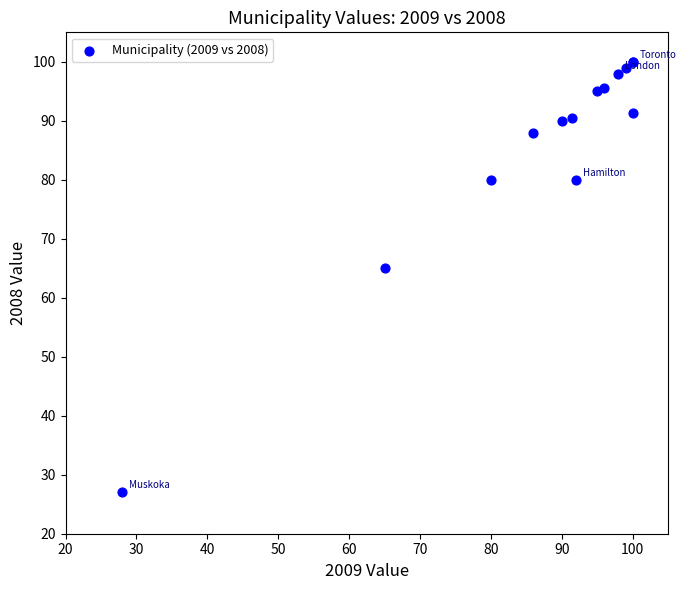

What Y value in the scatter plot is closest to 63?

65.0